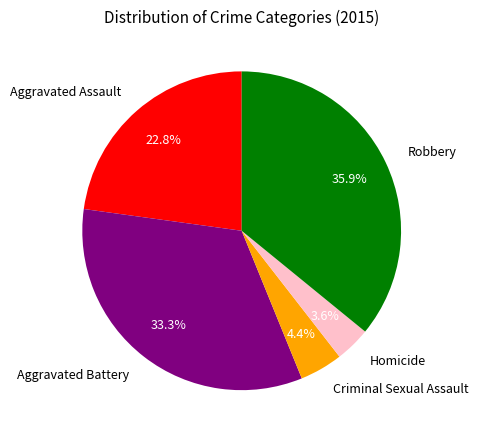

Is there any slice that represents more than half of the pie?

No